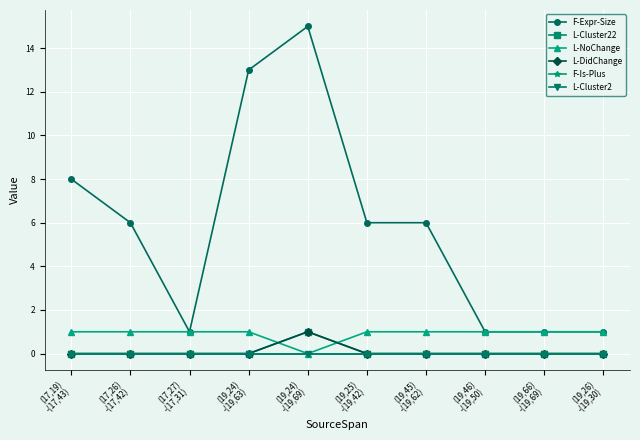

Rank the series by their maximum value, from highest to lowest.

F-Expr-Size, L-Cluster22, L-NoChange, L-DidChange, F-Is-Plus, L-Cluster2